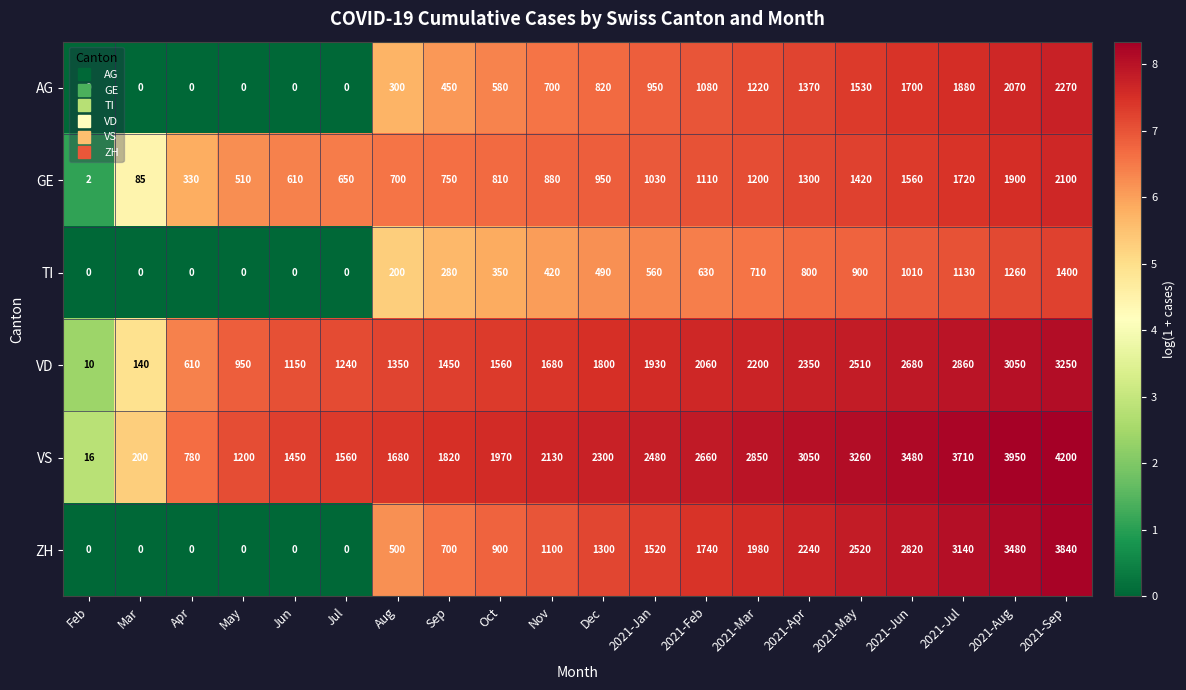

What is the sum of the TI values at Oct and 2021-Apr?

1150